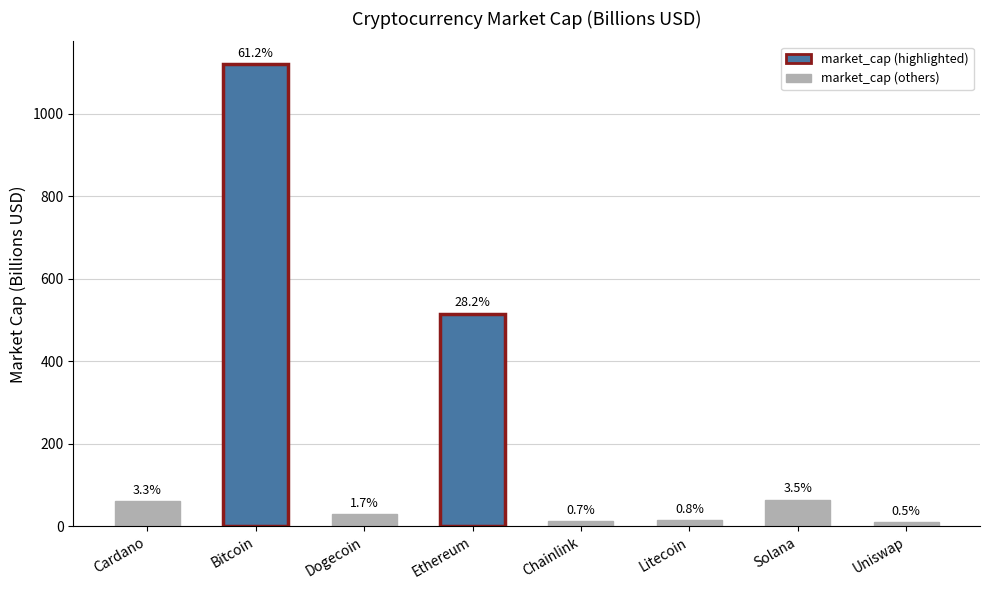

The chart shows a value of 9.8 at Uniswap. True or false?

True